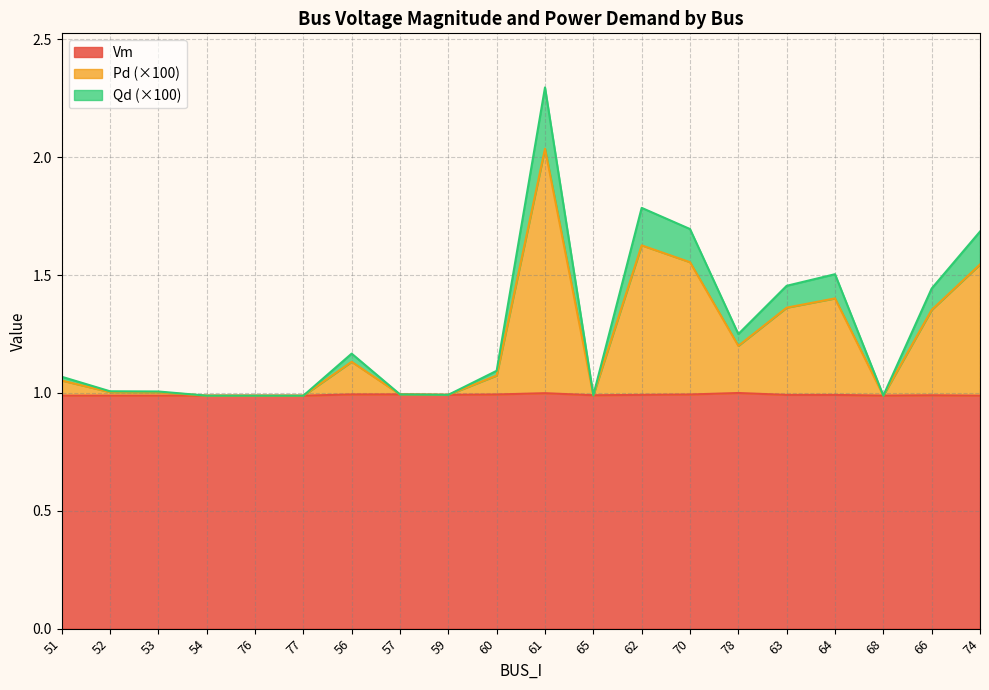

At which category is the sum across all series the highest?

61